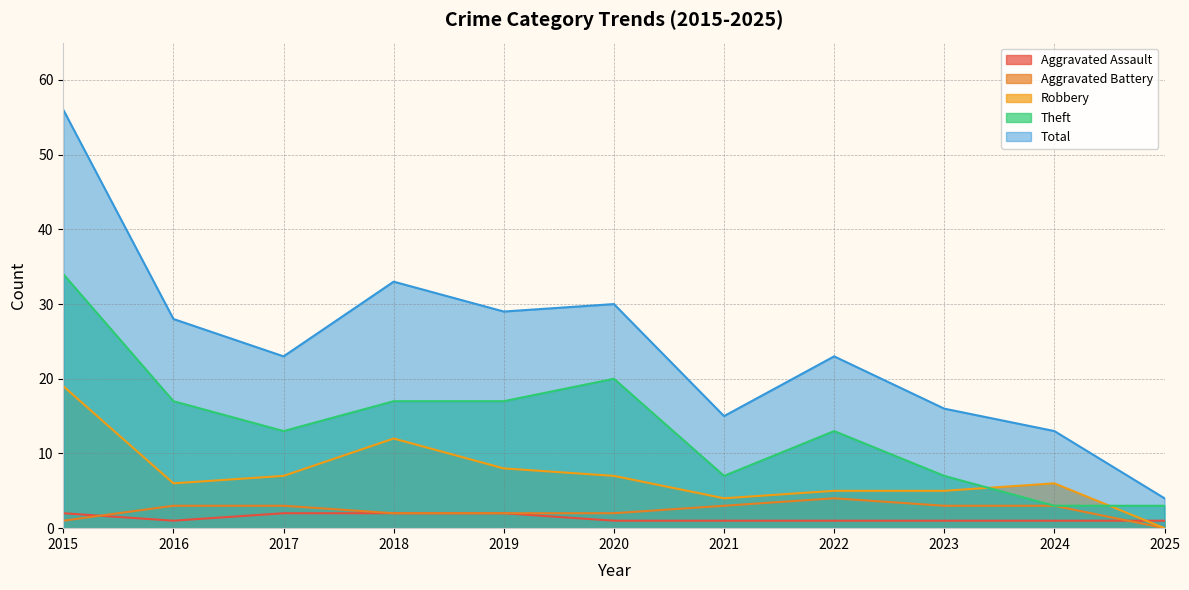

How many lines are shown in the chart?

5